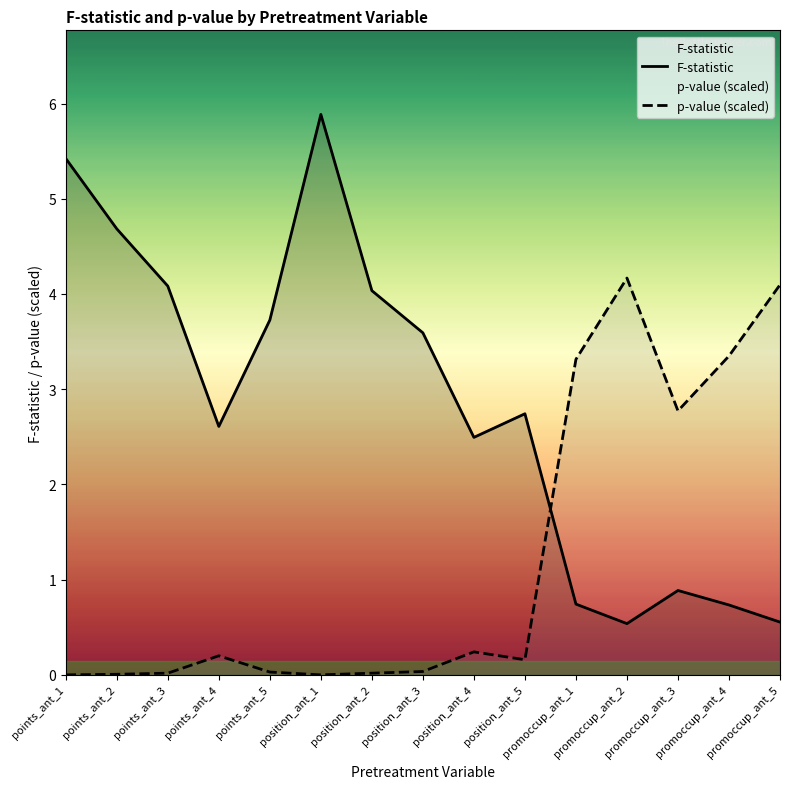

Reading left to right, extract all data points from this chart.

F-statistic: points_ant_1=5.4	points_ant_2=4.7	points_ant_3=4.1	points_ant_4=2.6	points_ant_5=3.7	position_ant_1=5.9	position_ant_2=4.0	position_ant_3=3.6	position_ant_4=2.5	position_ant_5=2.7	promoccup_ant_1=0.7	promoccup_ant_2=0.5	promoccup_ant_3=0.9	promoccup_ant_4=0.7	promoccup_ant_5=0.6
p-value (scaled): points_ant_1=0.0	points_ant_2=0.0	points_ant_3=0.0	points_ant_4=0.2	points_ant_5=0.0	position_ant_1=0.0	position_ant_2=0.0	position_ant_3=0.0	position_ant_4=0.2	position_ant_5=0.2	promoccup_ant_1=3.3	promoccup_ant_2=4.2	promoccup_ant_3=2.8	promoccup_ant_4=3.3	promoccup_ant_5=4.1